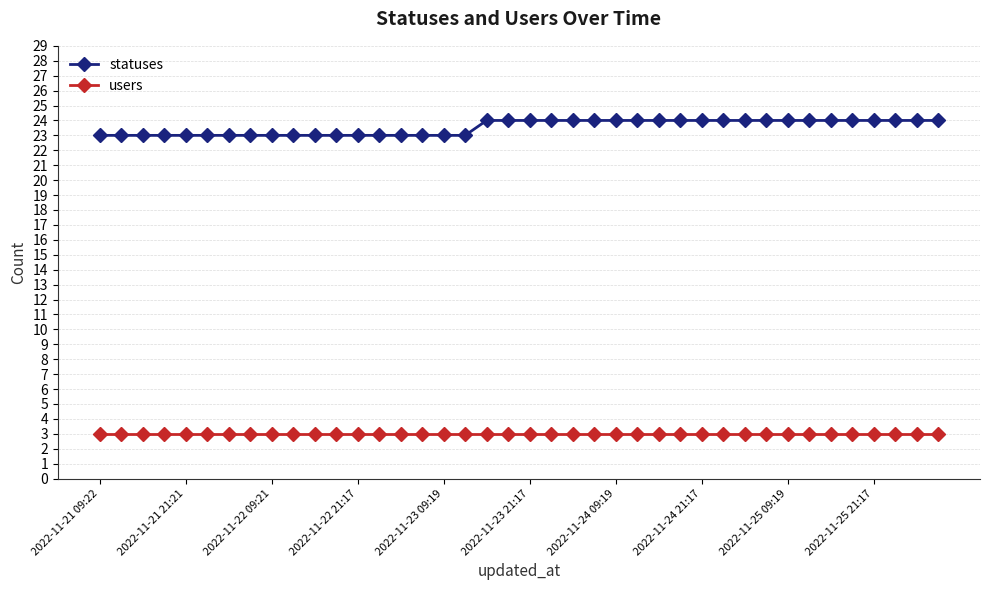

Rank the series by their average value, from lowest to highest.

users, statuses